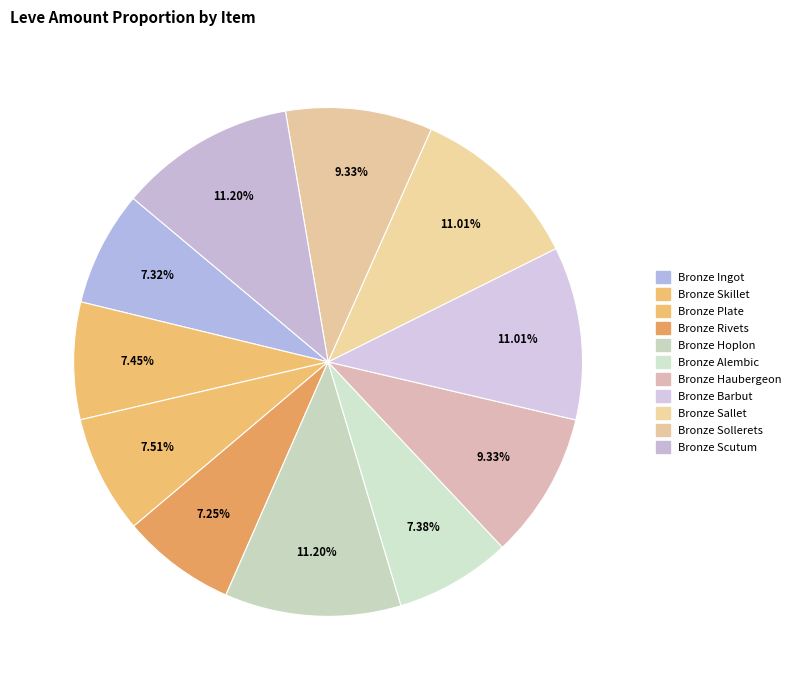

What is the ratio of the value at Bronze Barbut to the value at Bronze Ingot?

1.5